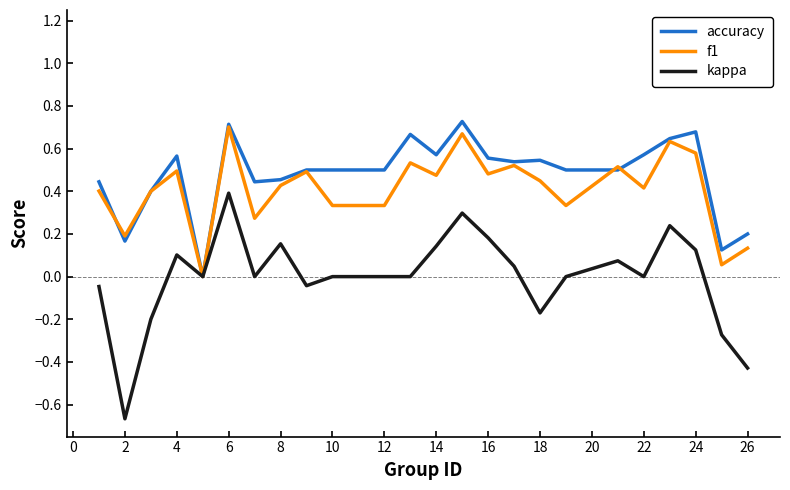

Is this an area chart (filled region under the line)?

No